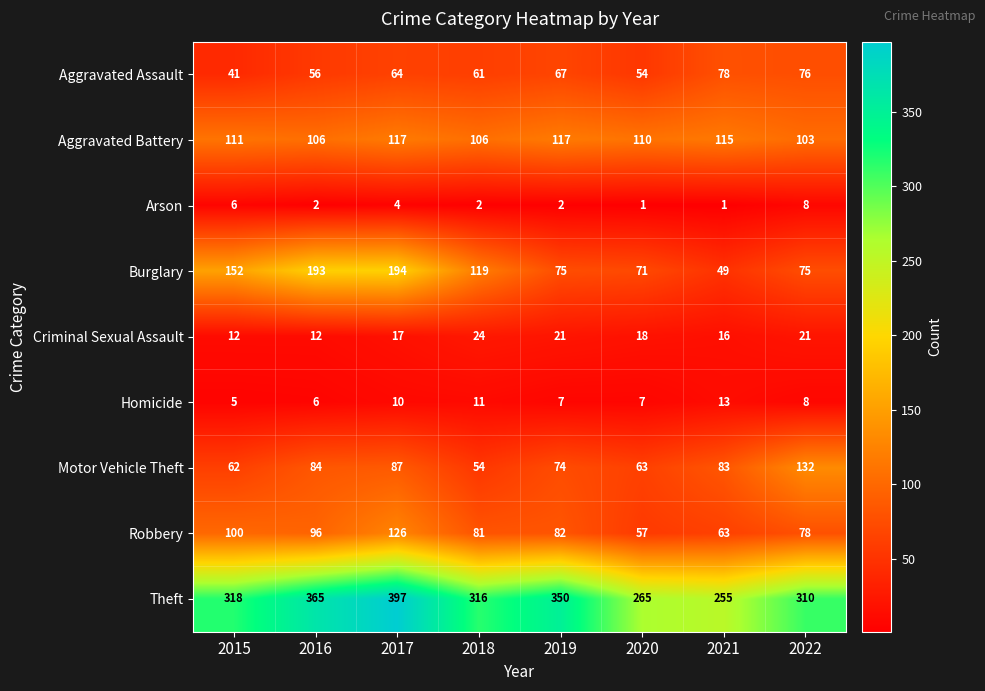

What value does the Arson series have at 2017?

4